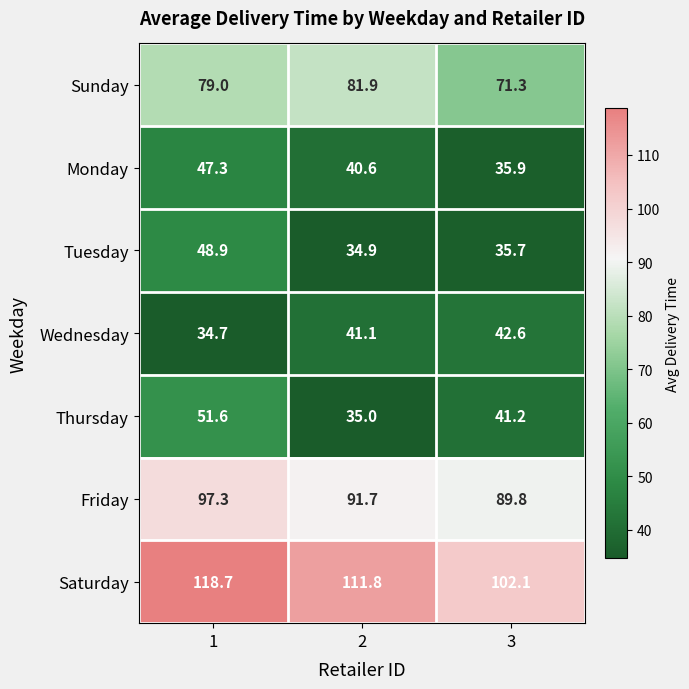

At which label does Saturday reach its minimum?

3